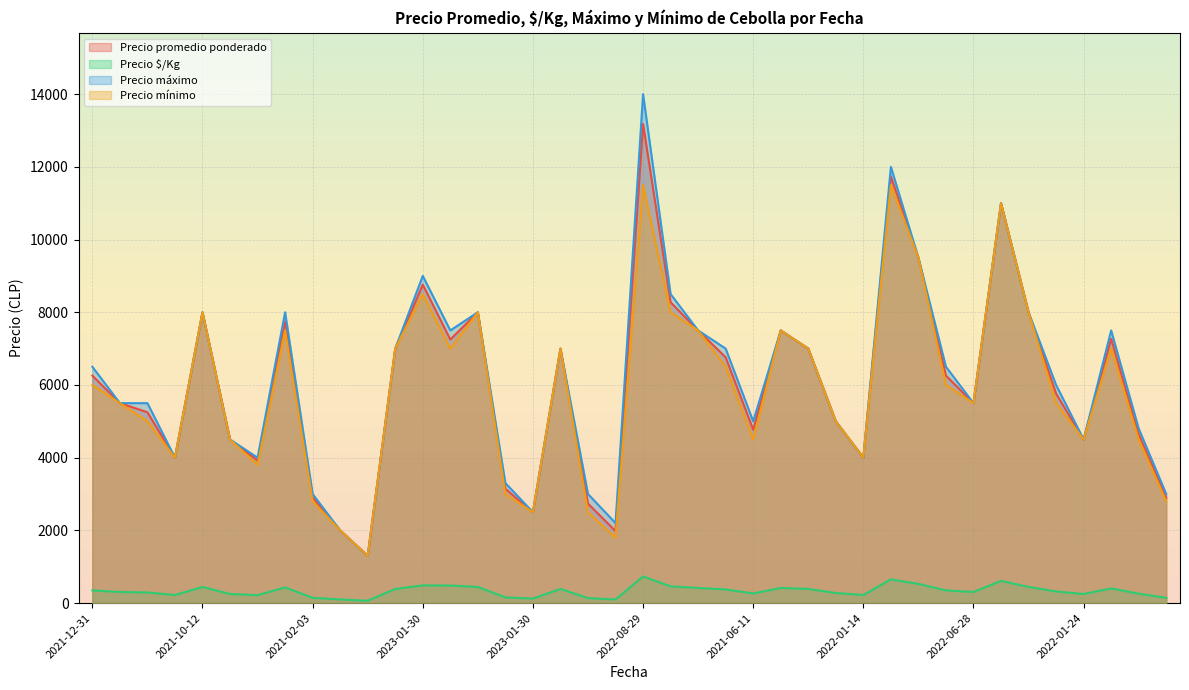

What is the maximum value shown in the chart?

14000